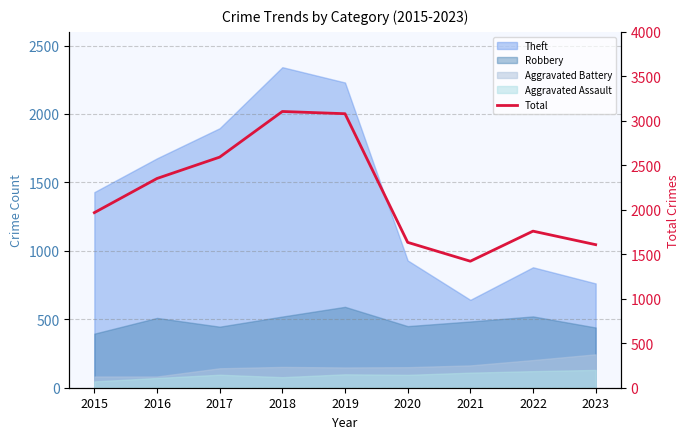

True or false: the data shows 565 at 2023.

False